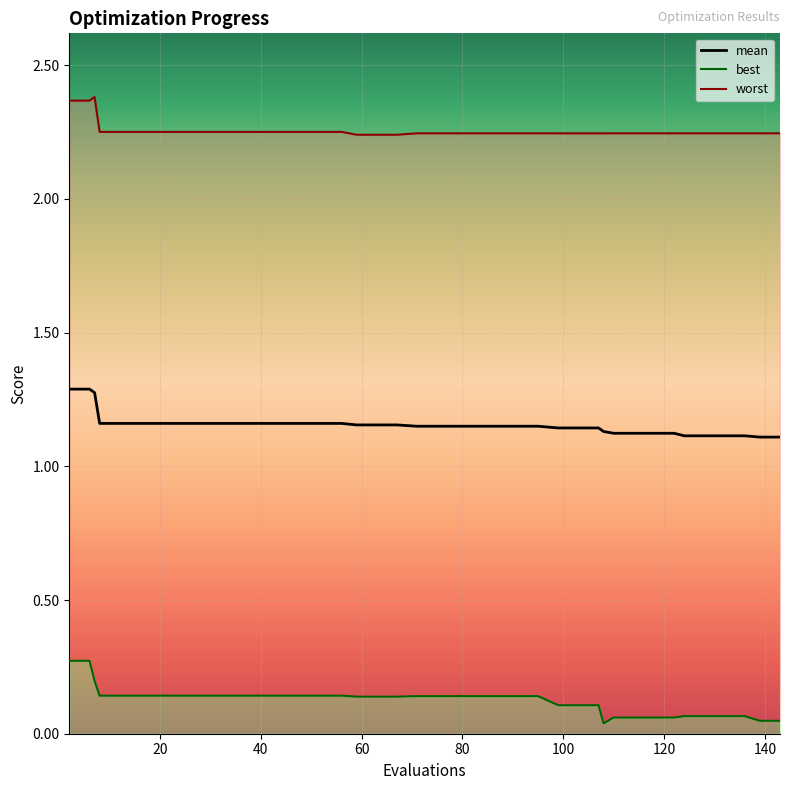

True or false: mean and best intersect in this chart.

False